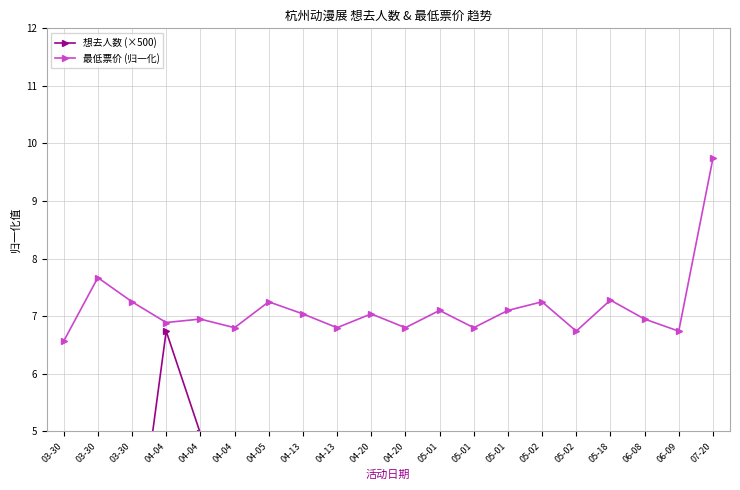

Reading left to right, list all the values displayed in this chart.

想去人数 (×500): 1.6	2.4	2.3	6.7	5.0	4.6	3.2	1.2	0.6	0.9	1.3	0.7	3.2	1.5	1.5	3.7	1.0	1.1	2.3	0.8
最低票价 (归一化): 6.6	7.7	7.2	6.9	7.0	6.8	7.2	7.0	6.8	7.0	6.8	7.1	6.8	7.1	7.2	6.7	7.3	7.0	6.7	9.7